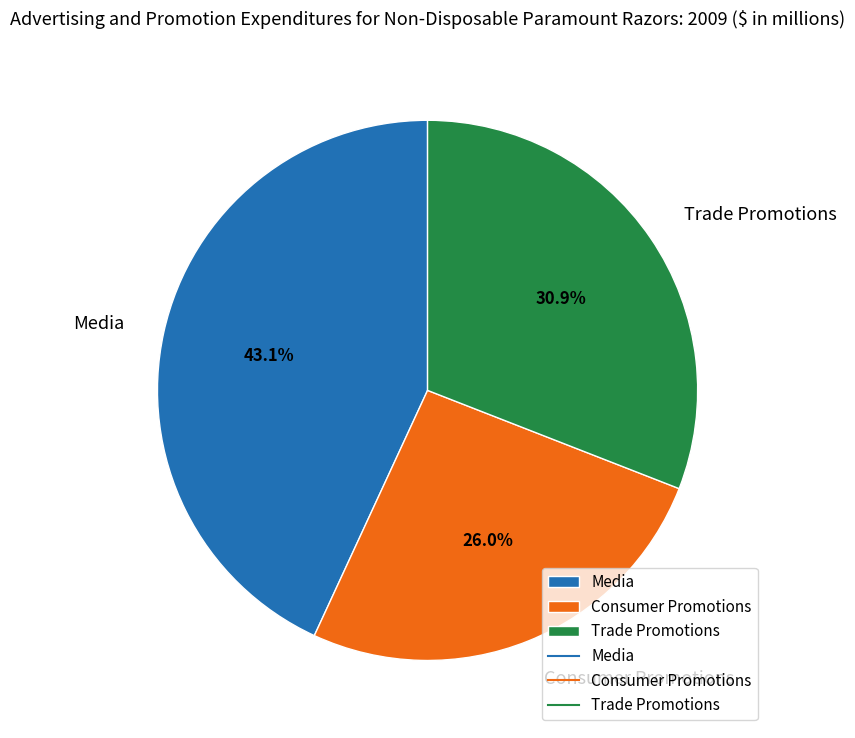

How many segments does this pie chart have?

3